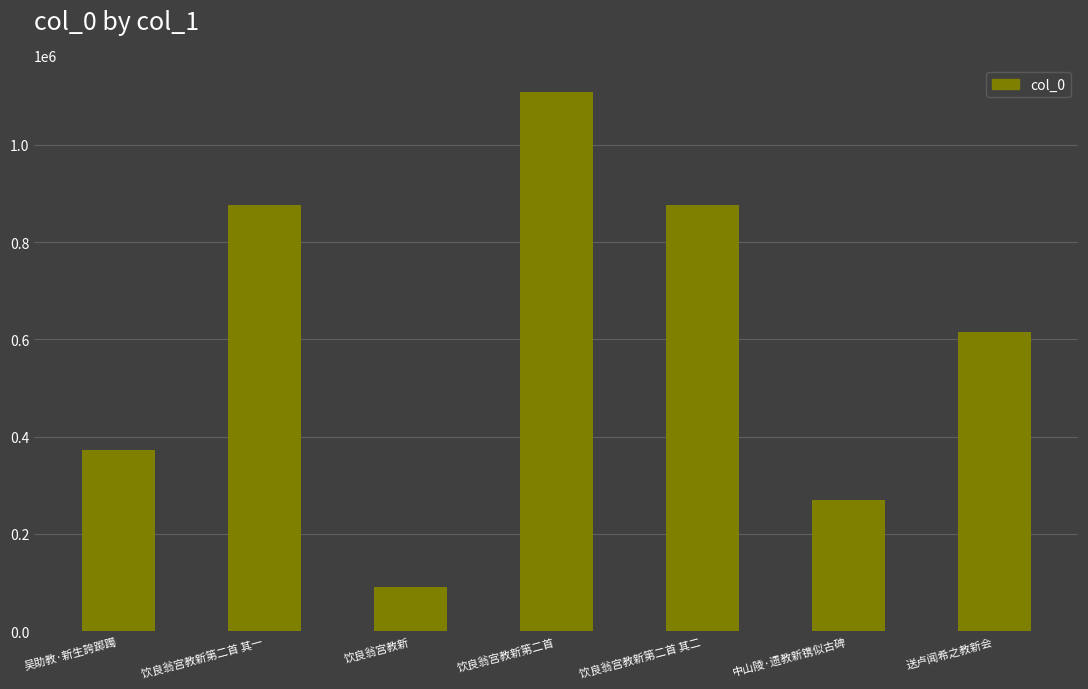

Is it true that the value at 中山陵·遗教新镌似古碑 is 268905?

True